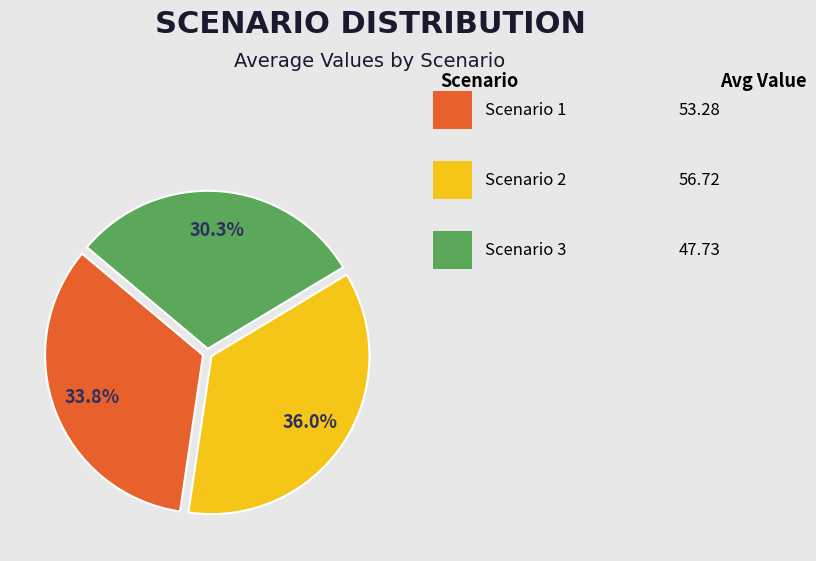

Does any single category account for the majority?

No